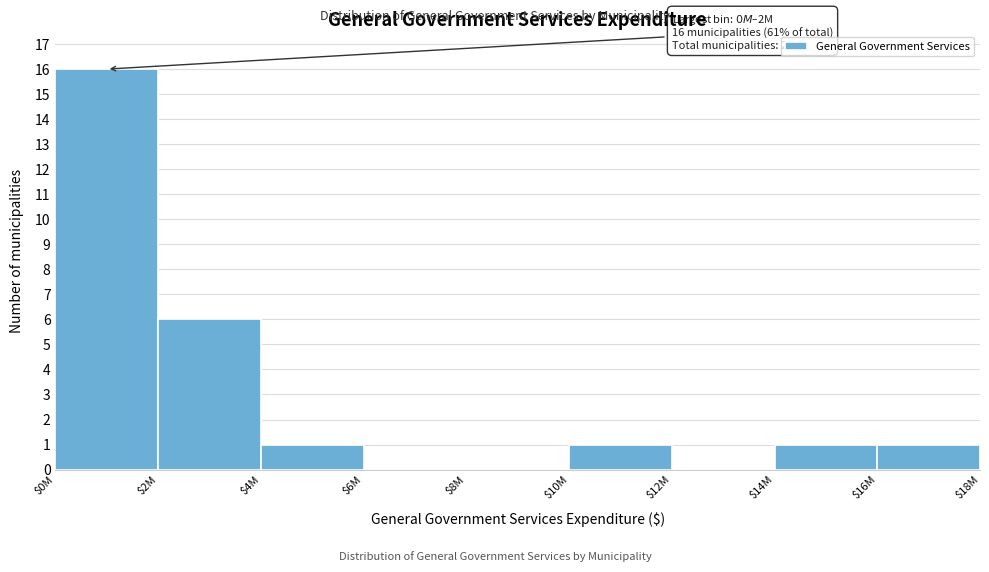

Where is the data nearest to the value 8?

$2M